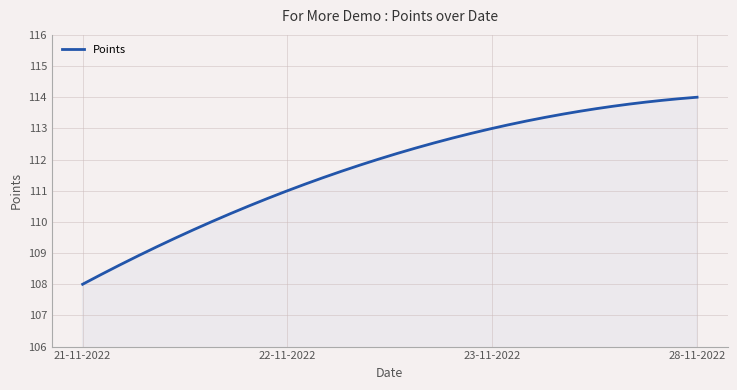

What is the maximum value shown in the chart?

114.0